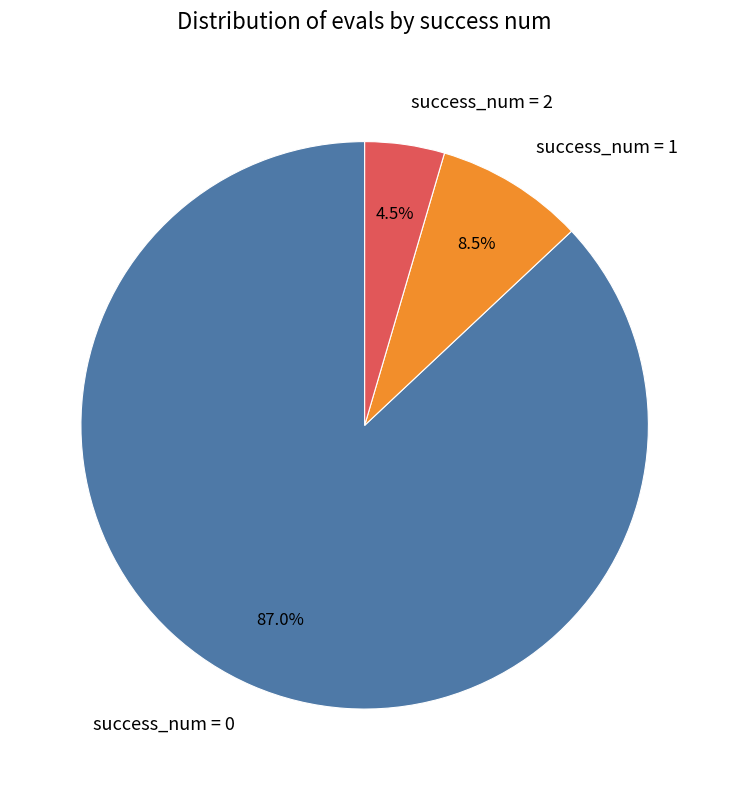

Is success_num = 0 the majority of the pie?

Yes